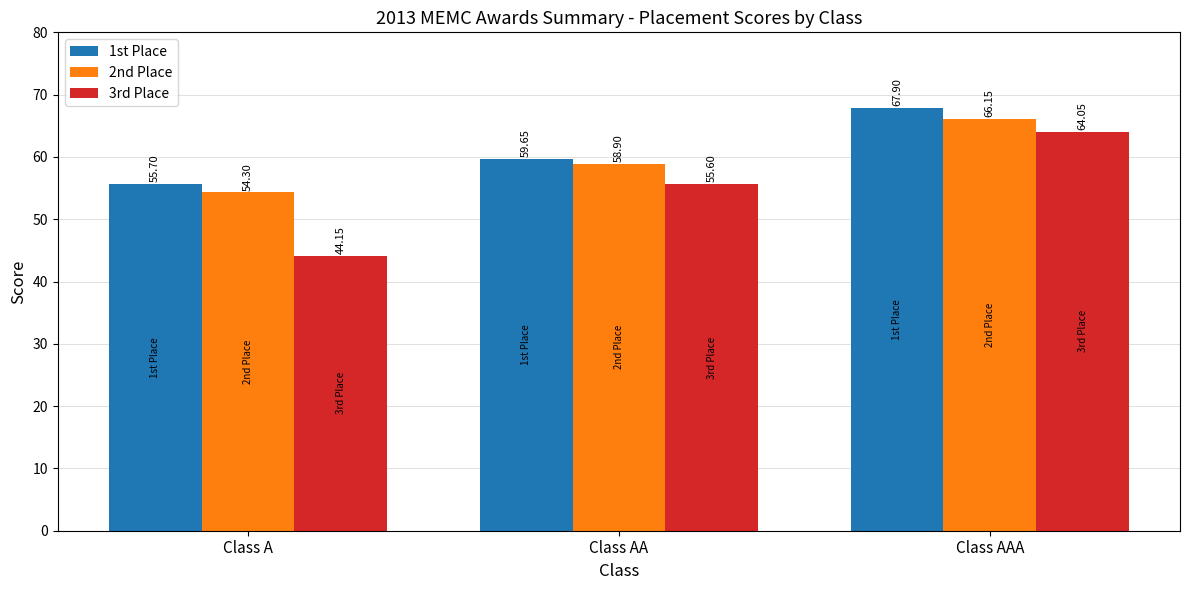

List the series in order of their peak value, lowest first.

3rd Place, 2nd Place, 1st Place